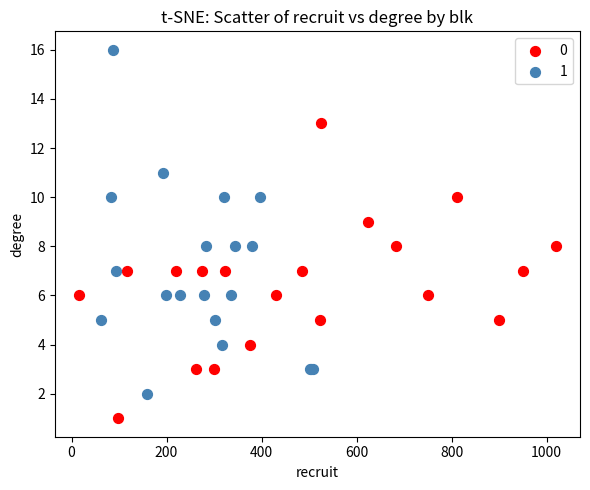

What are all the series names shown in the legend?

0, 1